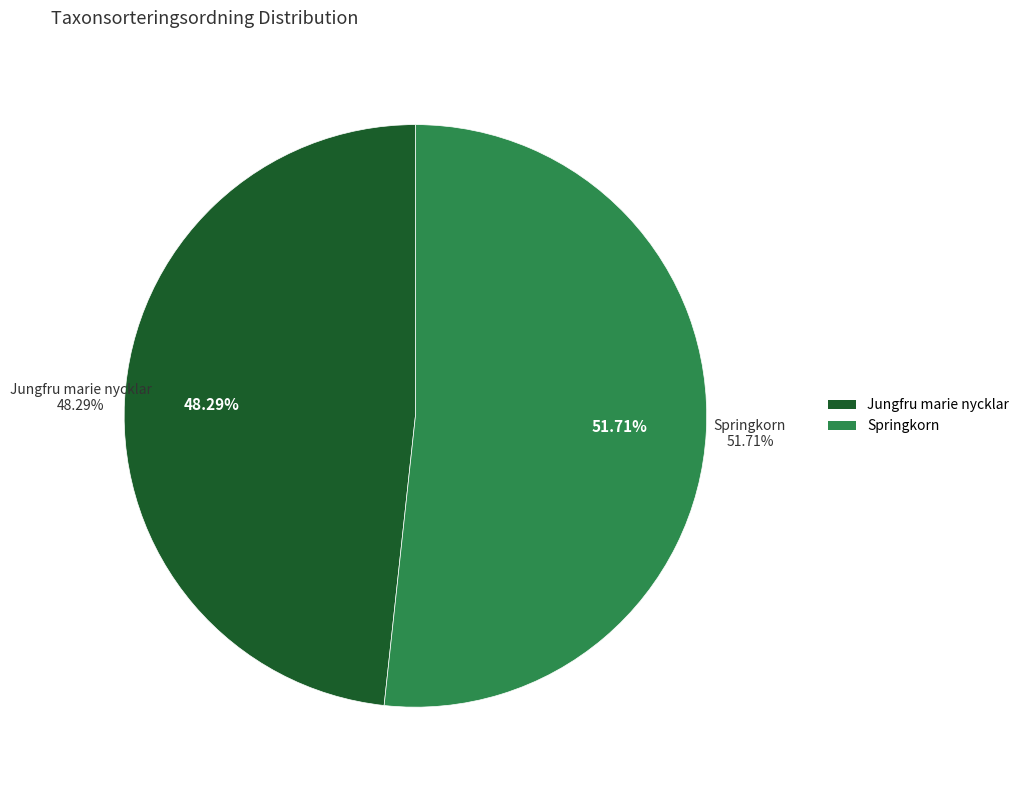

What percentage is the Springkorn slice, to the nearest percent?

52%